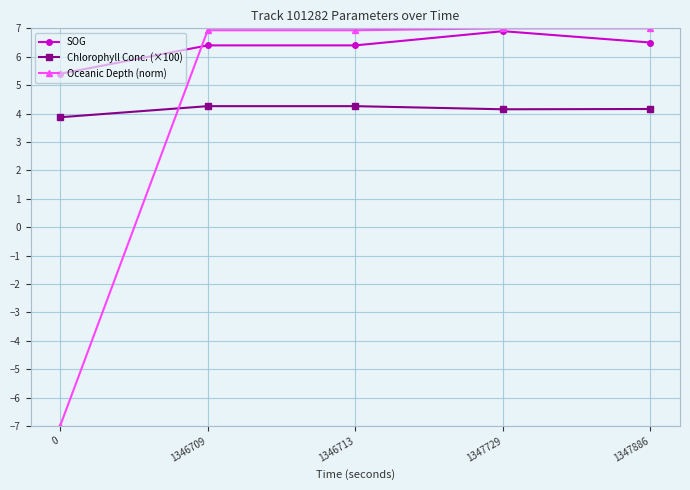

Which series has the largest range (max minus min)?

Oceanic Depth (norm)